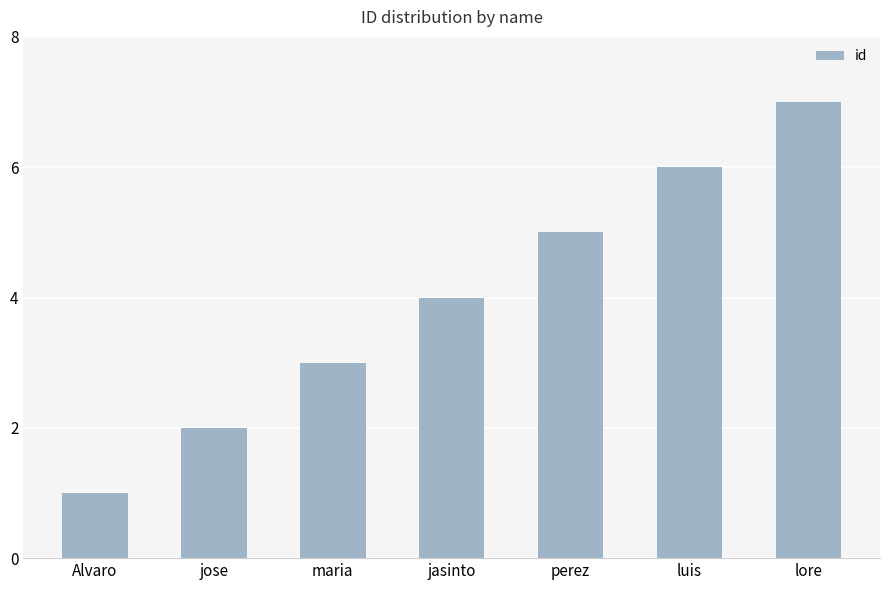

Between Alvaro and perez, which is larger?

perez